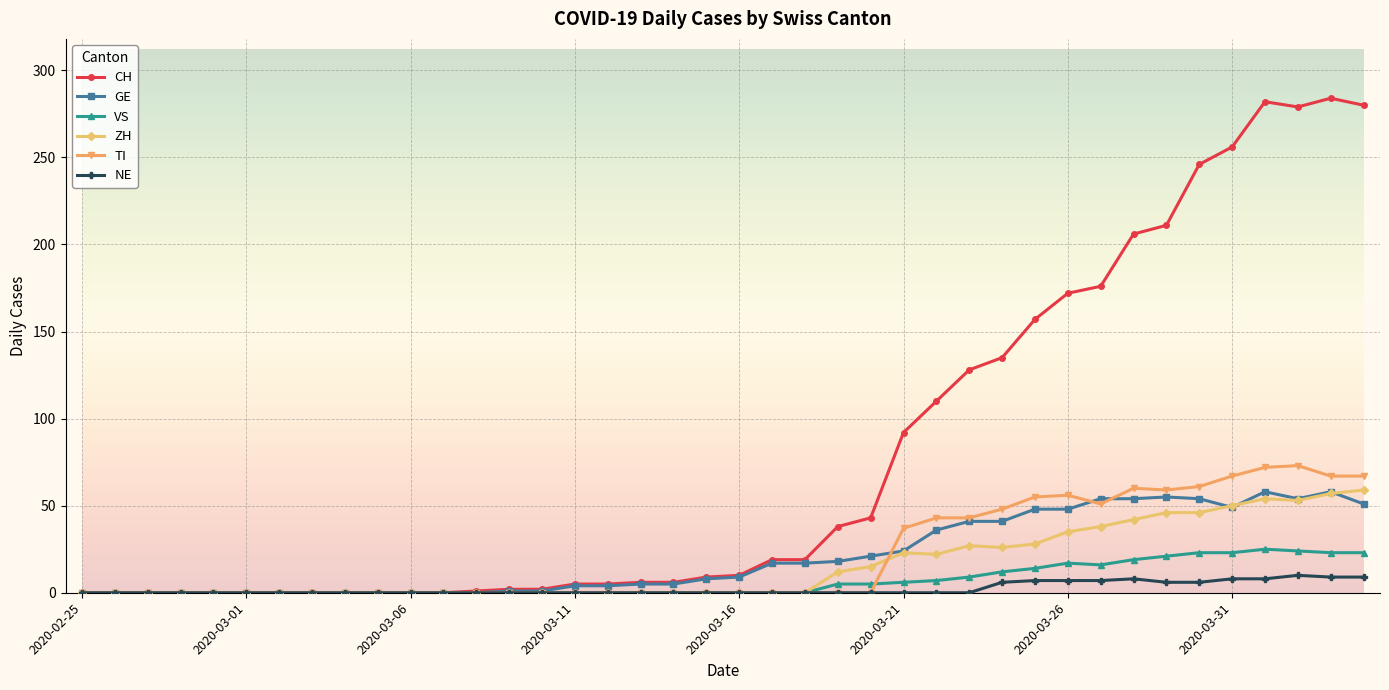

What is the maximum value shown in the chart?

284